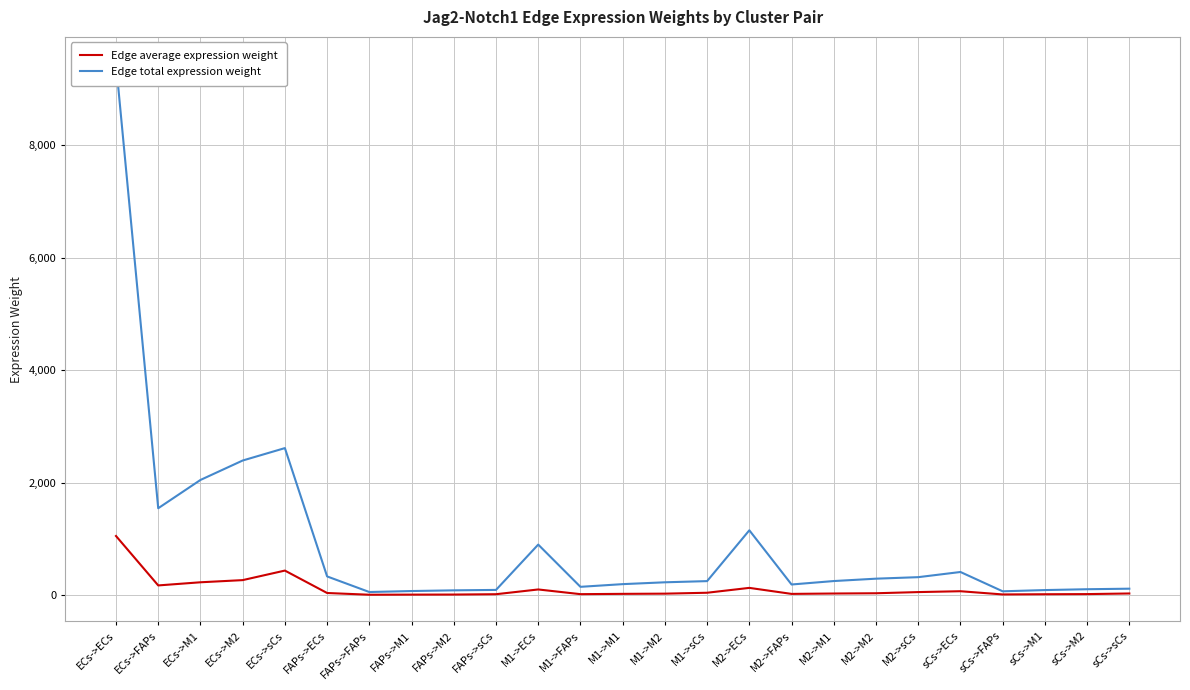

True or false: Edge average expression weight has a value of 1606.6 at ECs->ECs.

False